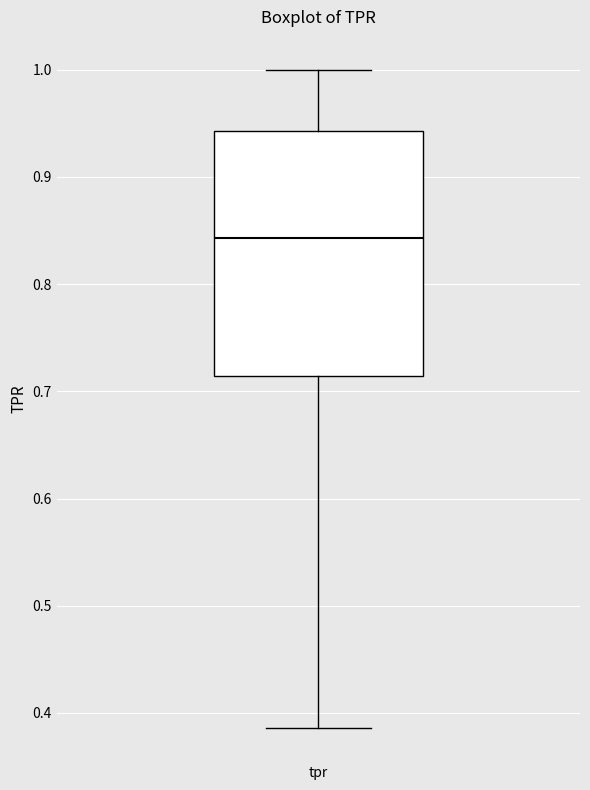

Read this box plot against the y-axis: the position of the median line, the range covered by the box, and the ends of both whiskers. The values are not printed on the chart, so give them approximately, as read against the axis.

median 0.84, box 0.71 to 0.94, whiskers 0.39 to 1.00